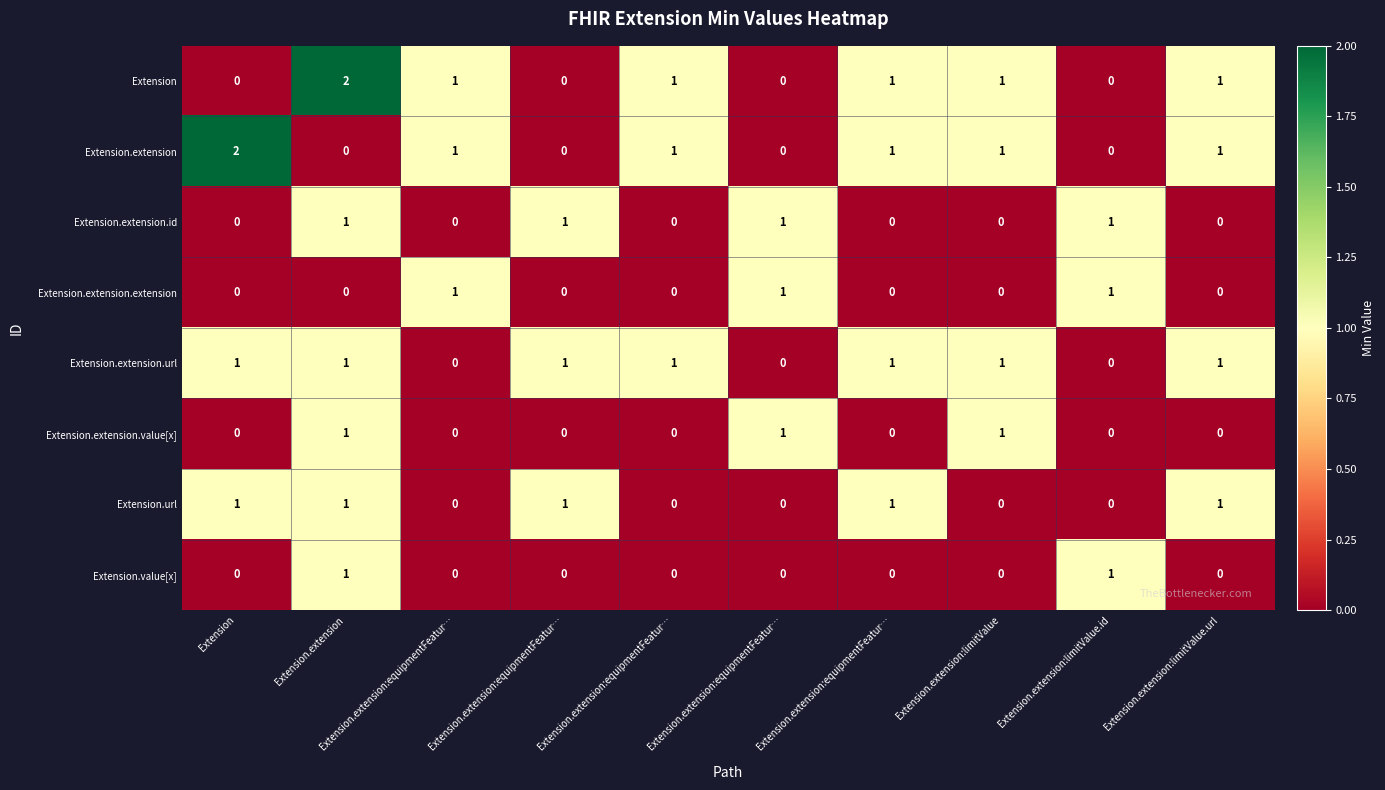

What is the maximum value shown in the chart?

2